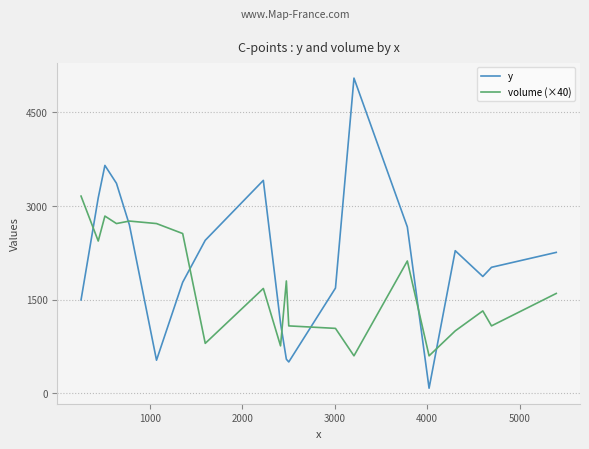

Which series has the largest total across all categories?

y